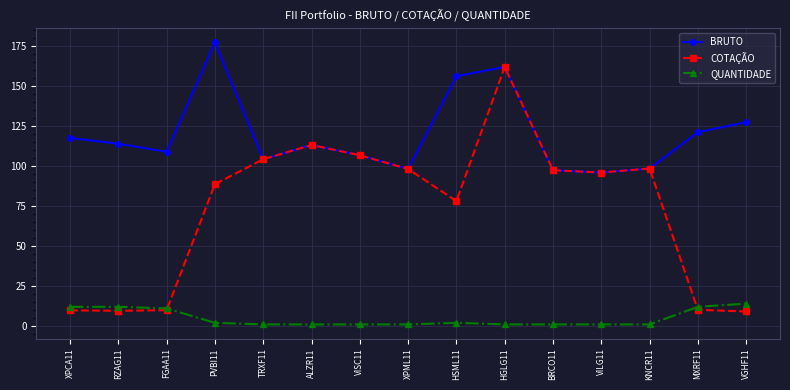

True or false: COTAÇÃO has a value of 152.5 at BRCO11.

False